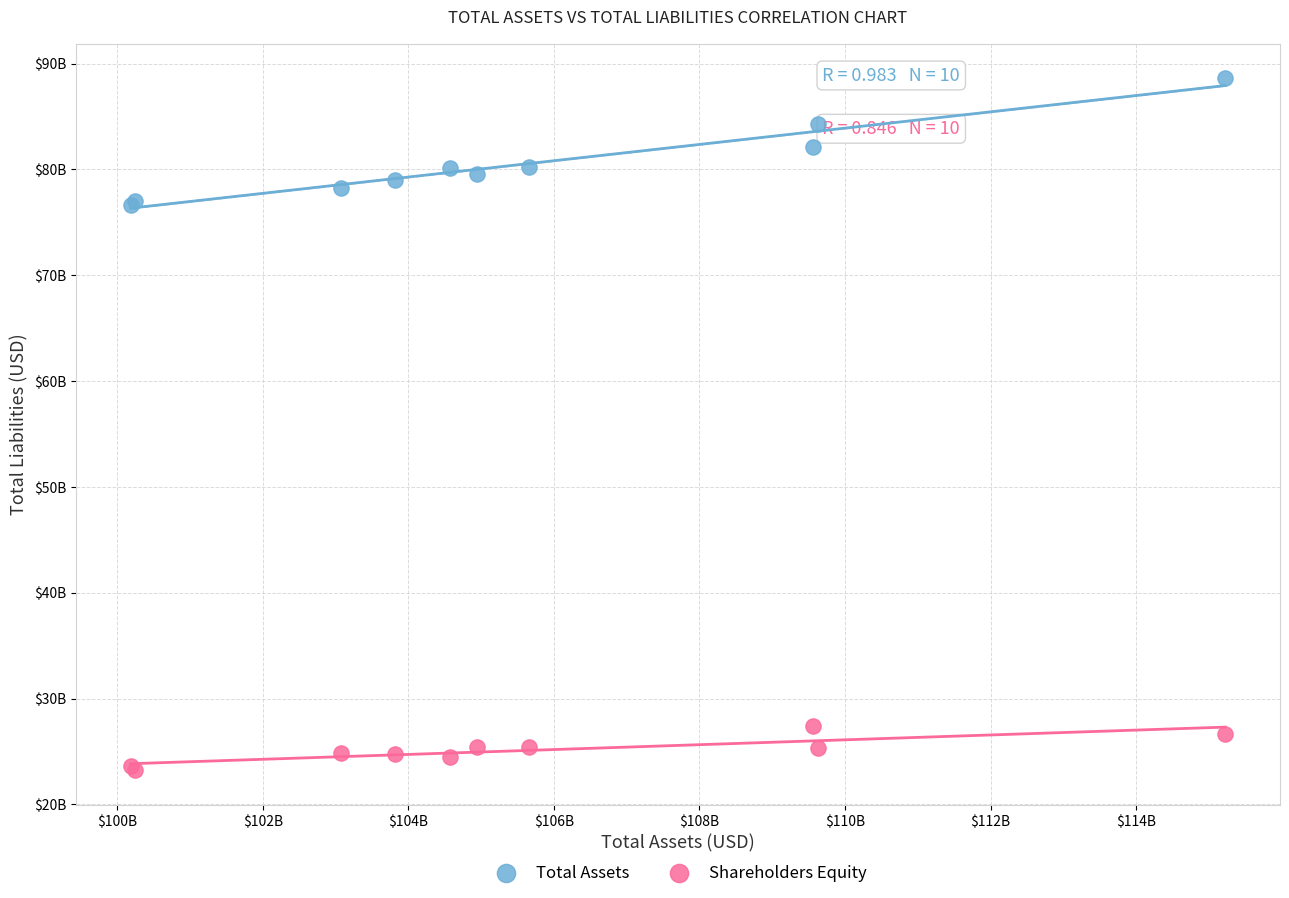

What are all the series names shown in the legend?

Total Assets, Shareholders Equity